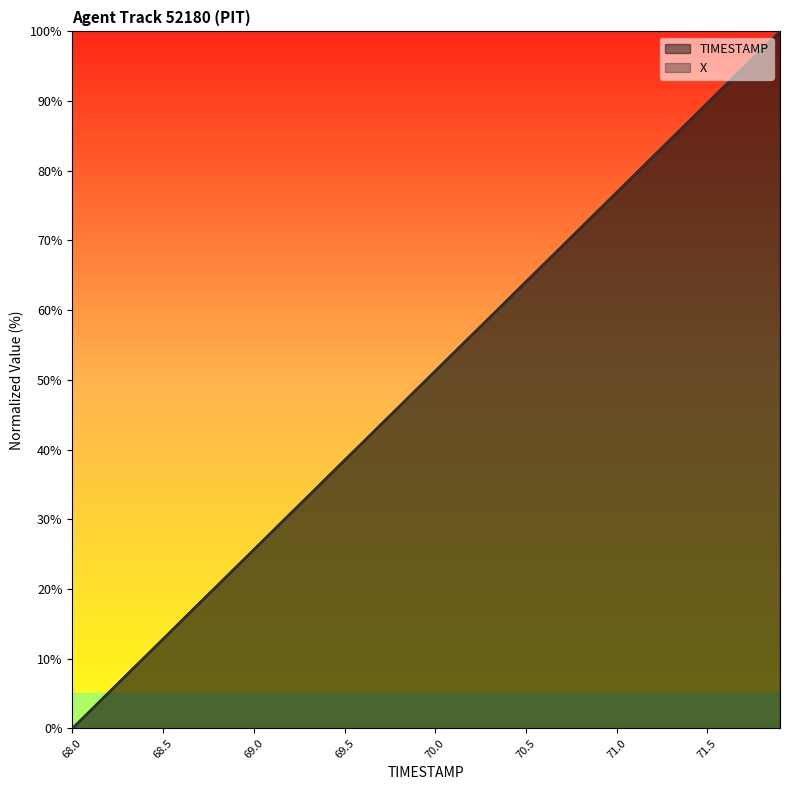

What are all the series names shown in the legend?

TIMESTAMP, X